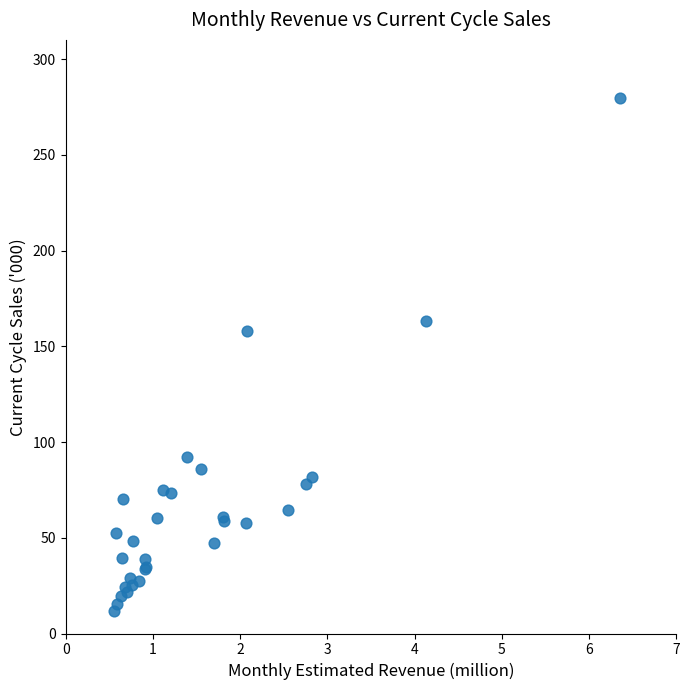

What Y value in the scatter plot is closest to 145?

158.0